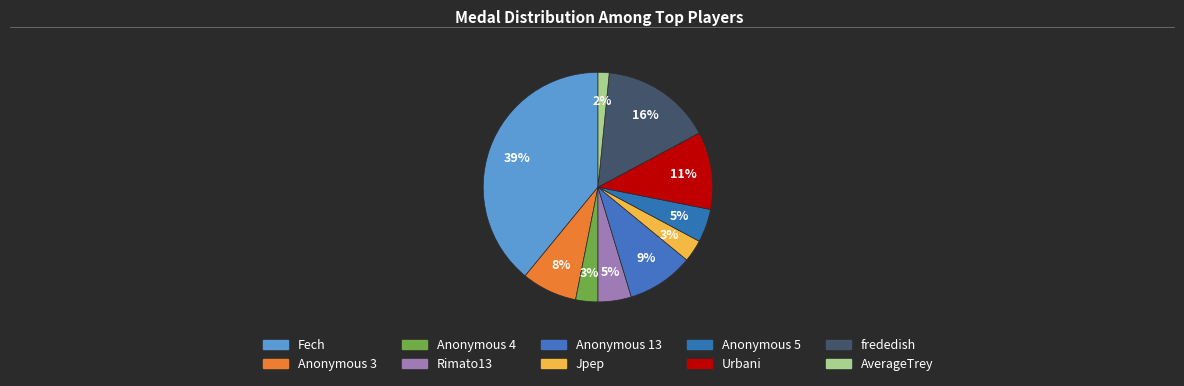

Is there any slice that represents more than half of the pie?

No